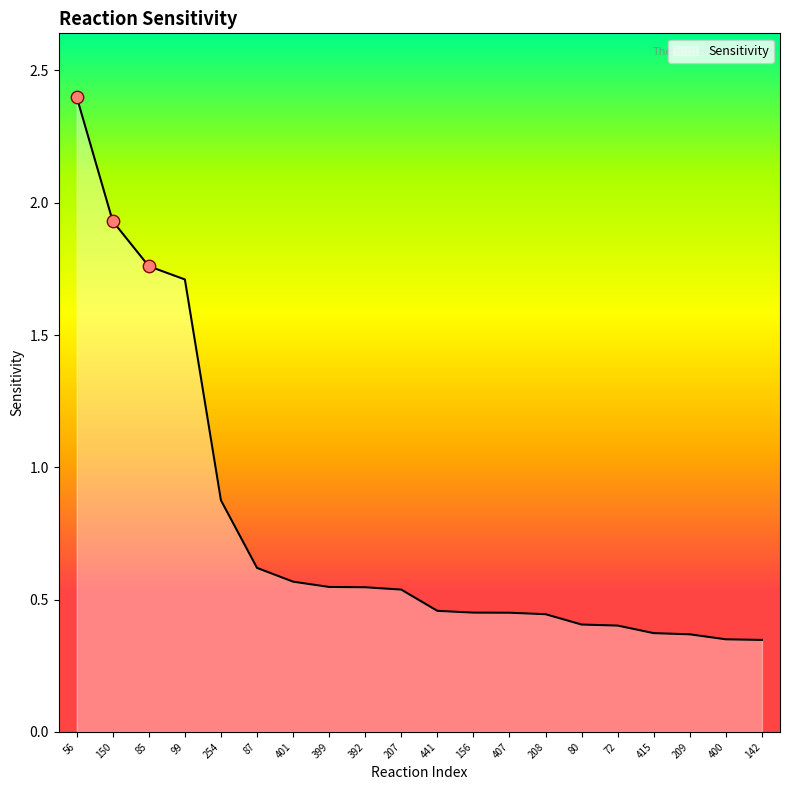

What is the change in value from 85 to 401?

-1.2